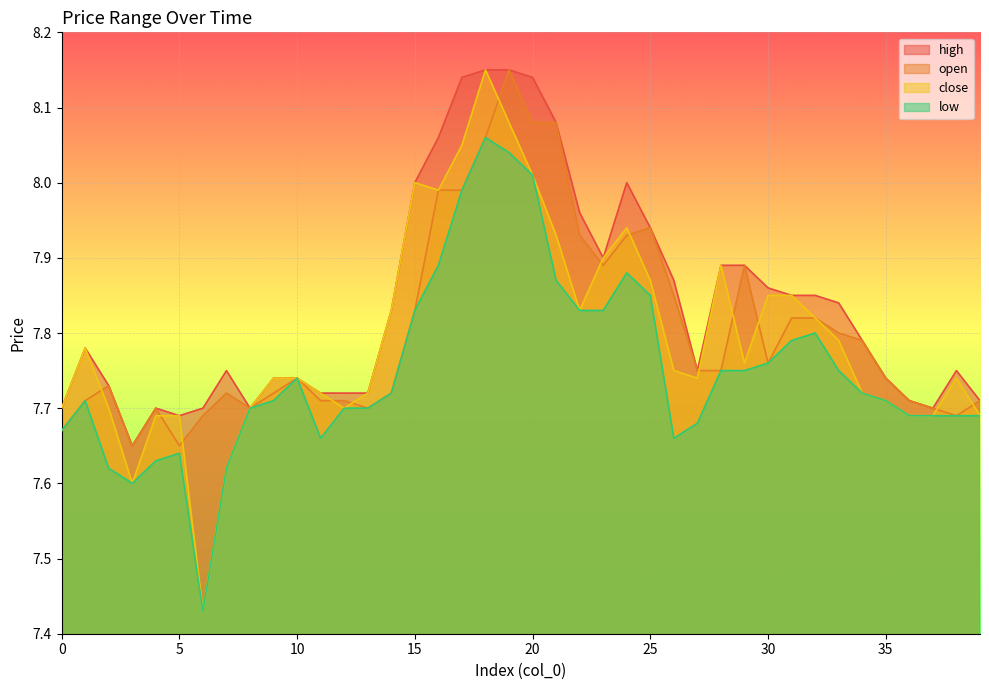

Which label corresponds to the largest value in the chart?

18